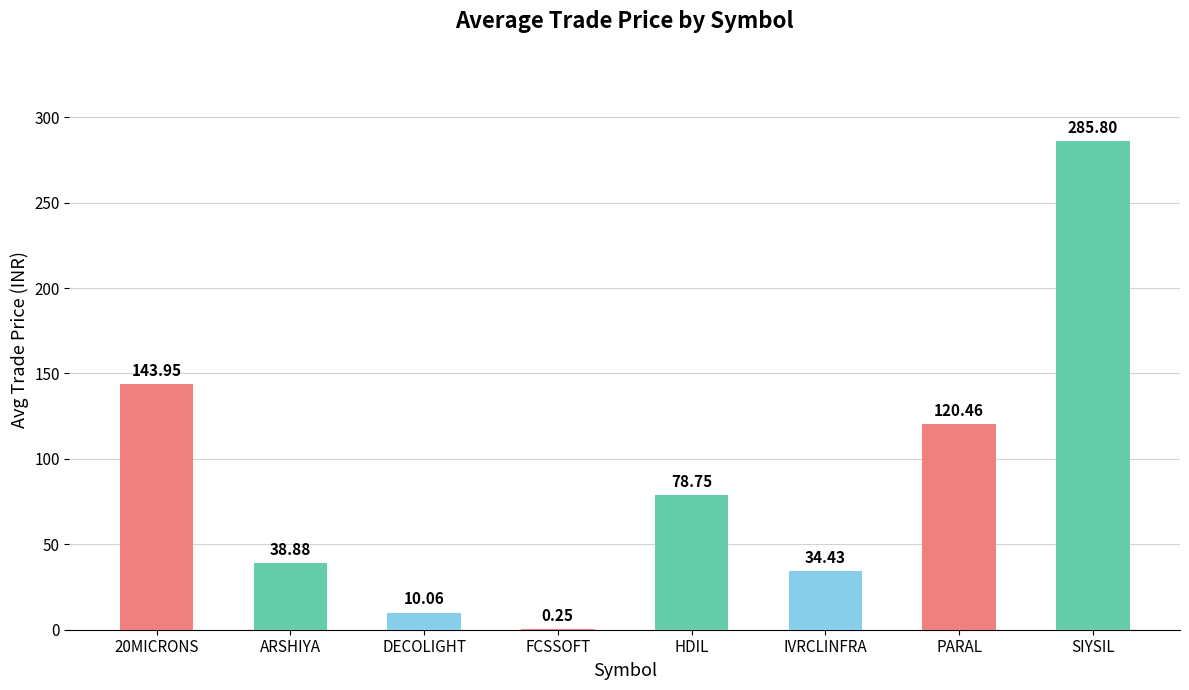

True or false: the data shows 87.5 at 20MICRONS.

False